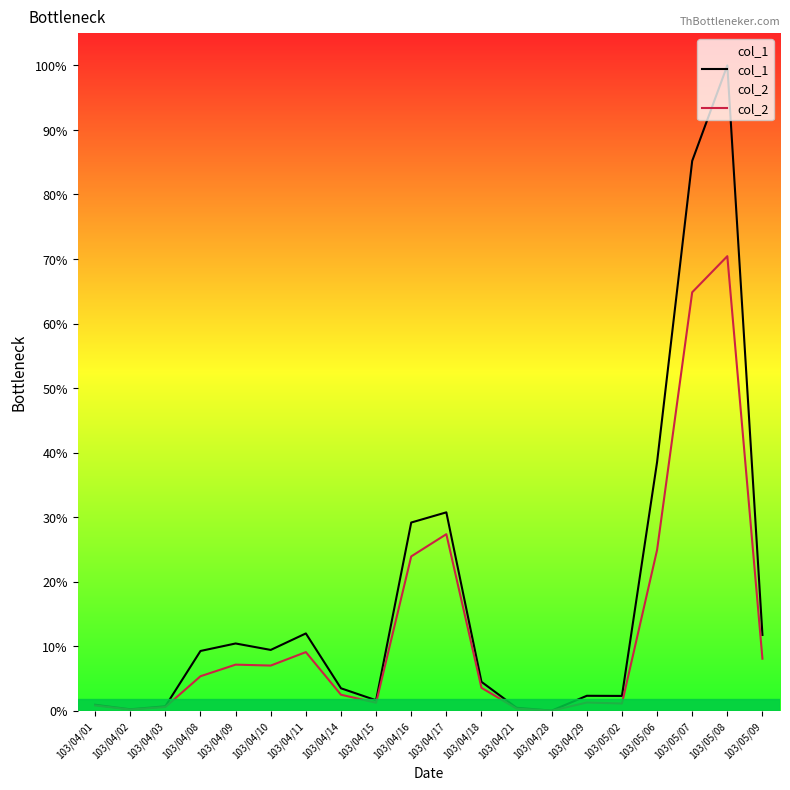

In col_1, how many points are higher than both neighbors (excluding endpoints)?

5